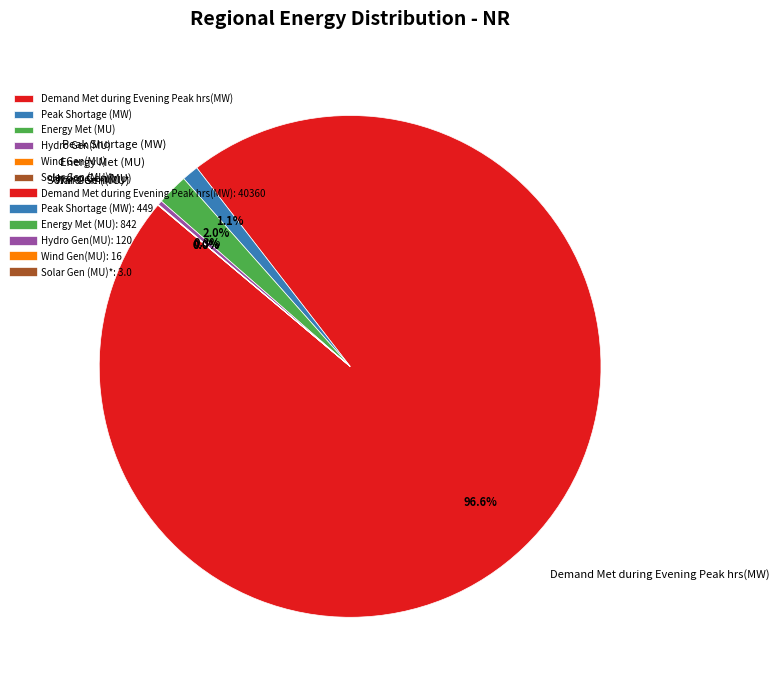

Which slice is the largest?

Demand Met during Evening Peak hrs(MW)